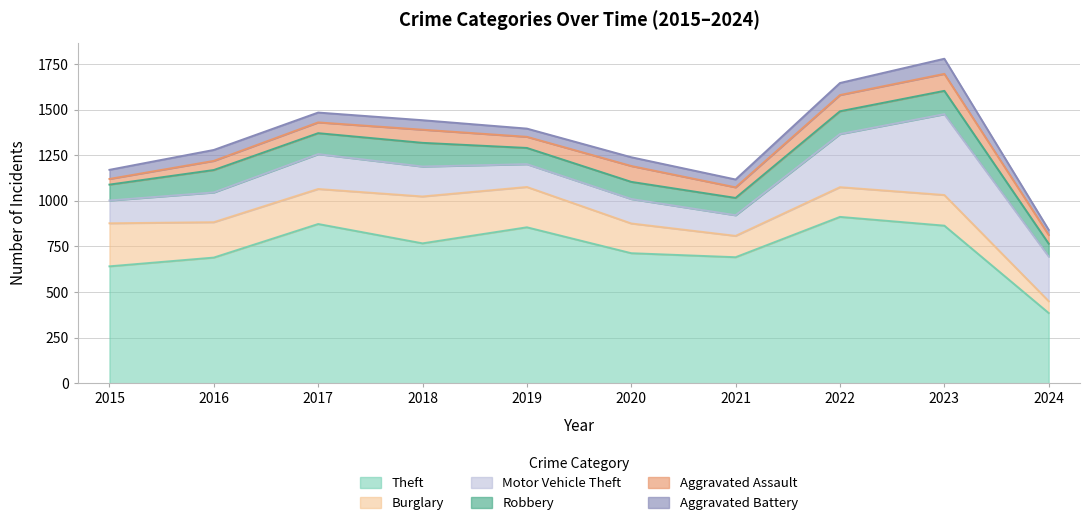

Does the chart display data point markers on the line(s)?

No